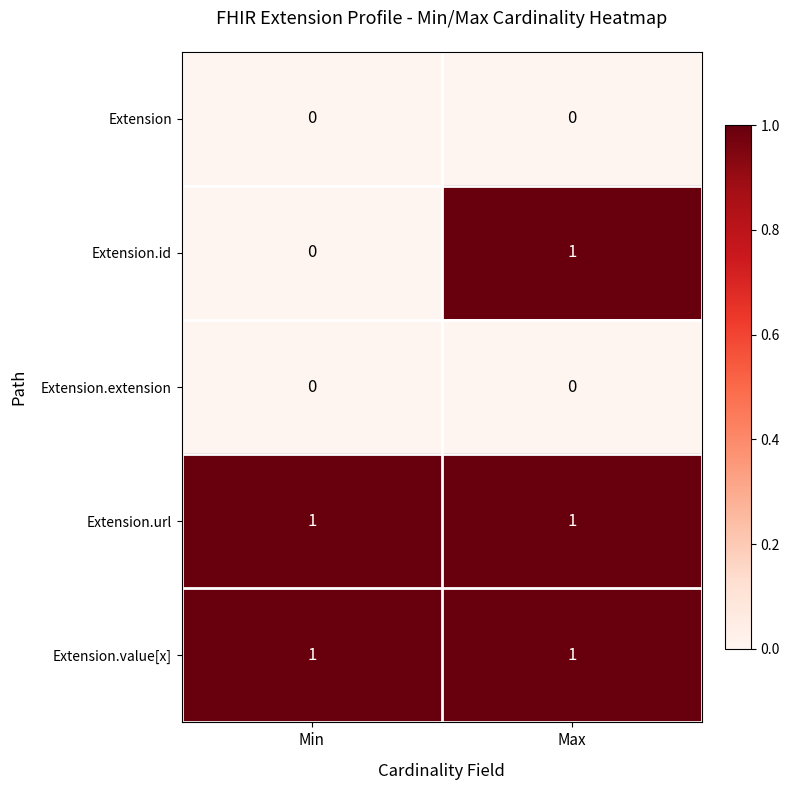

Reading left to right, extract all data points from this chart.

Extension: Min=0	Max=0
Extension.id: Min=0	Max=1
Extension.extension: Min=0	Max=0
Extension.url: Min=1	Max=1
Extension.value[x]: Min=1	Max=1